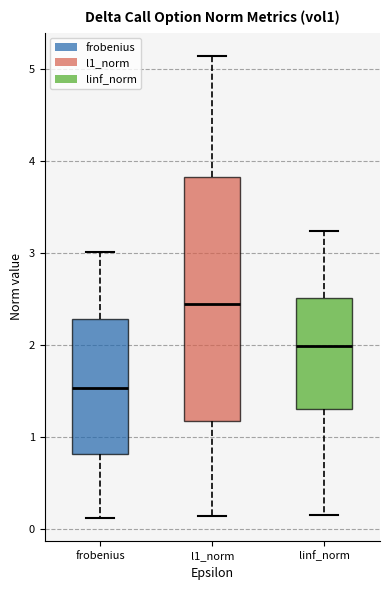

Where does the lower whisker of the box for l1_norm end on the y-axis? The values are not printed on the chart, so give them approximately, as read against the axis.

0.1